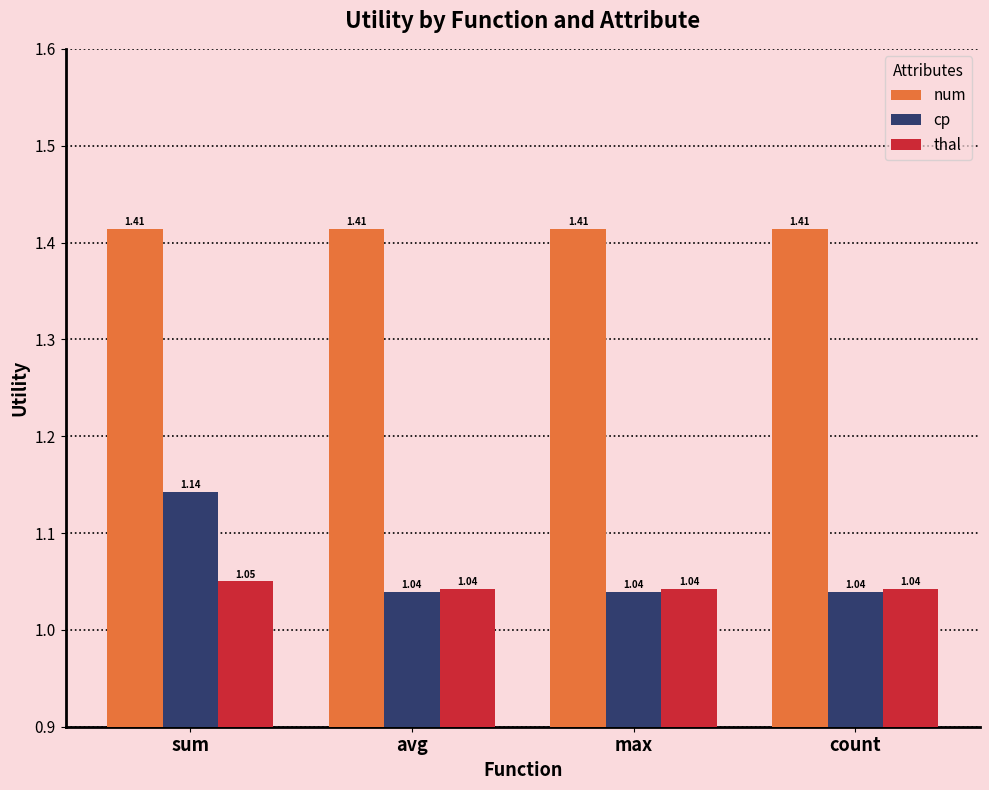

At sum, list the series in order from largest to smallest.

num, cp, thal